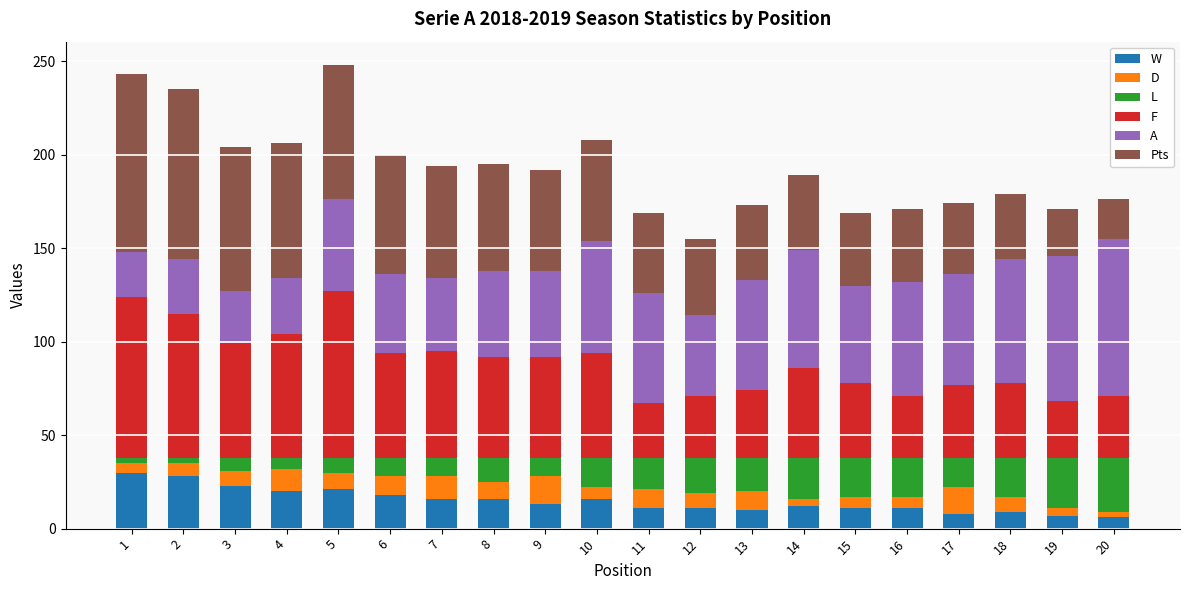

What is the highest value of the W series?

30